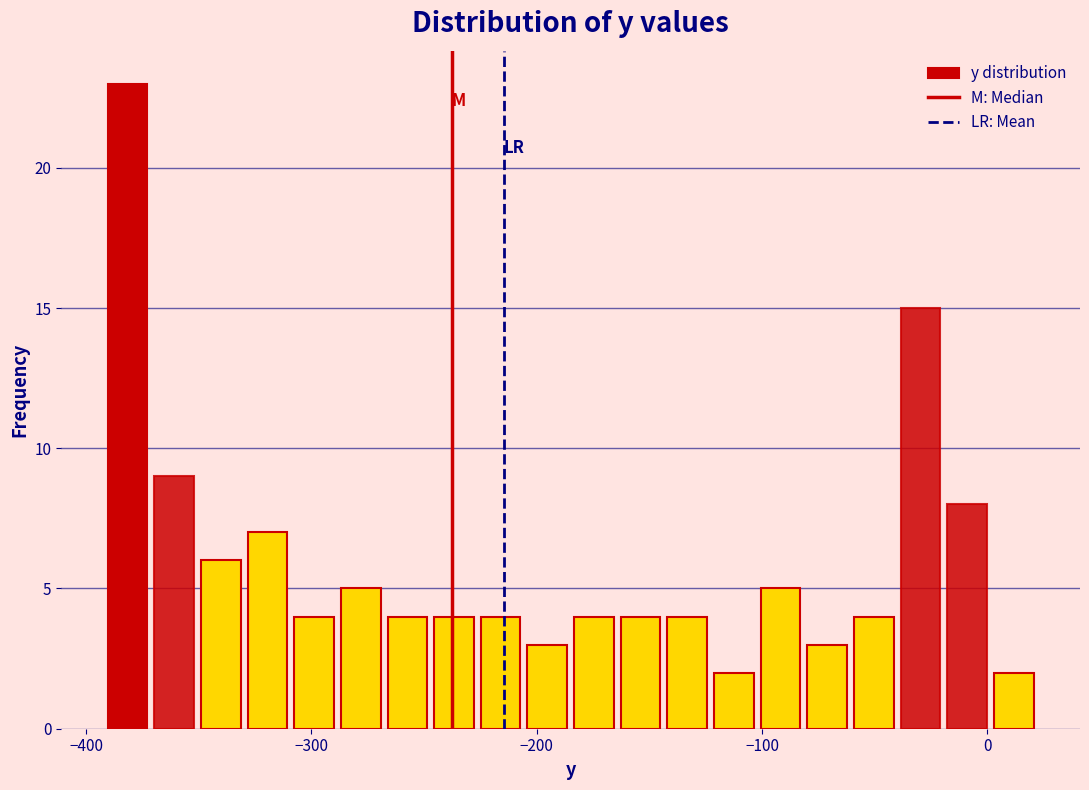

Read against the x-axis, roughly where is the centre of the tallest bar?

-380